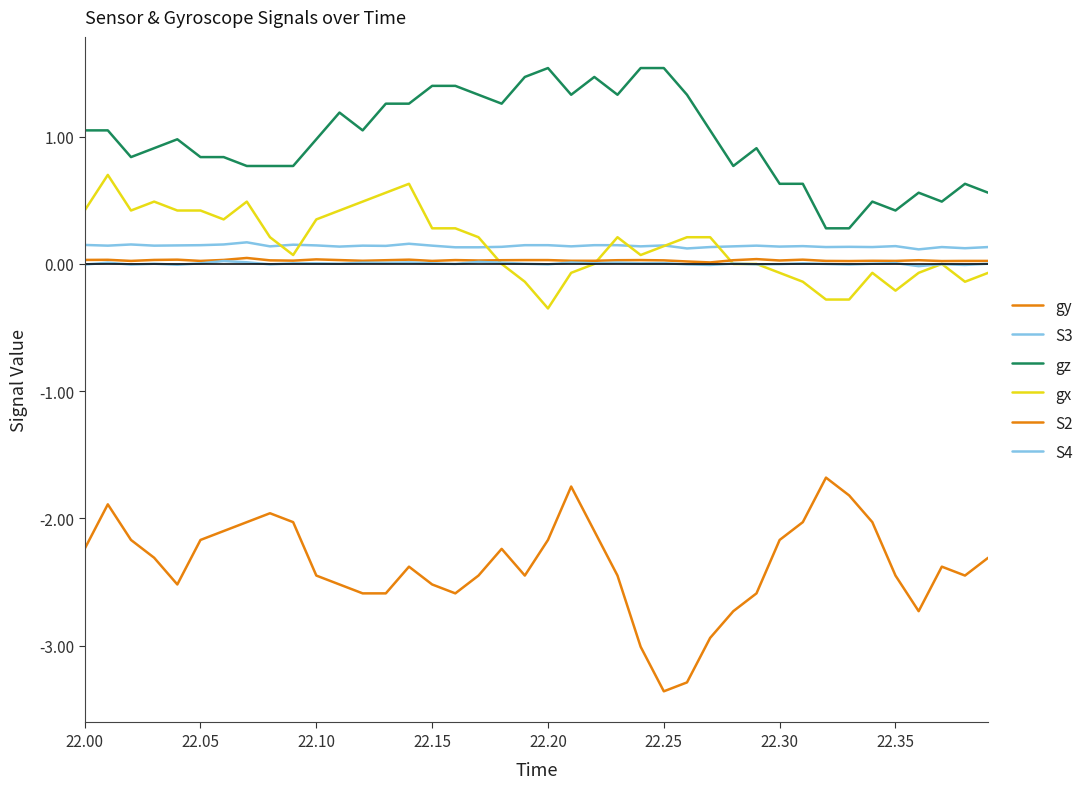

How many lines are shown in the chart?

6